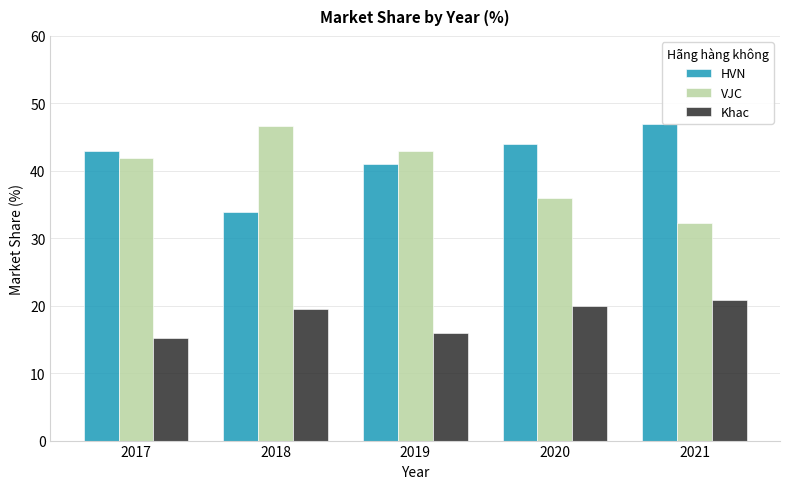

What is the maximum value shown in the chart?

47.0